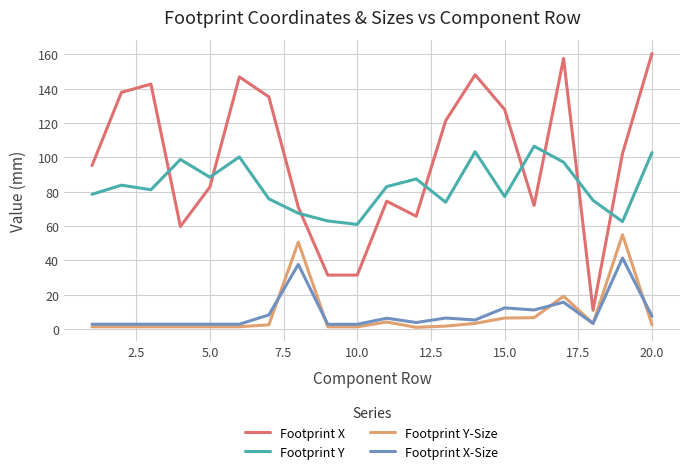

Which series has the widest spread of values?

Footprint X